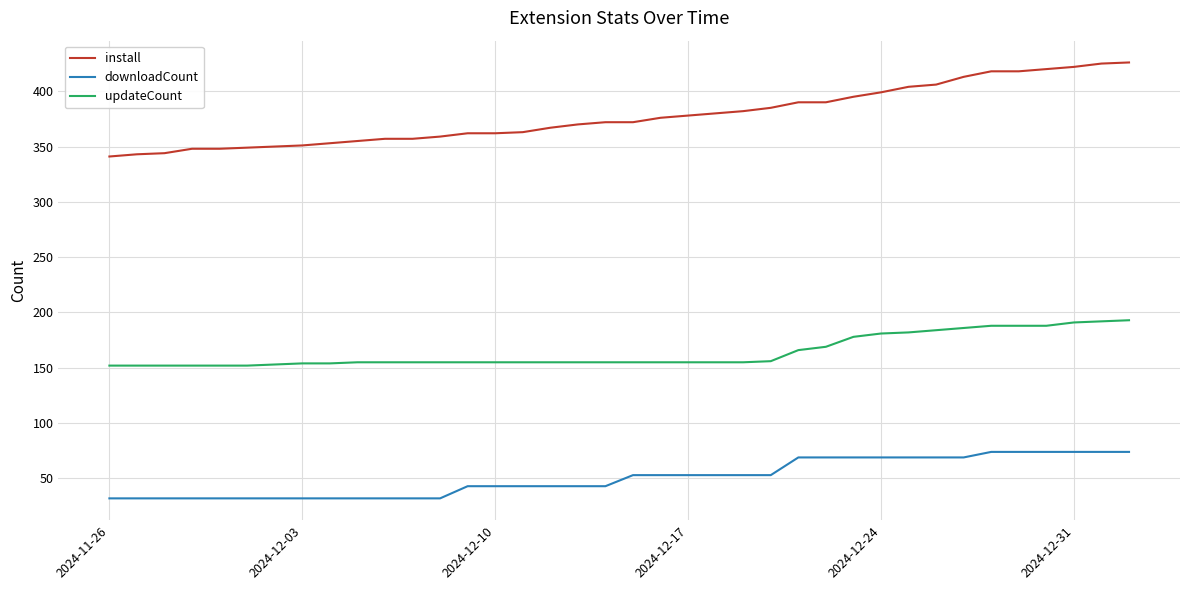

Which series has the widest spread of values?

install